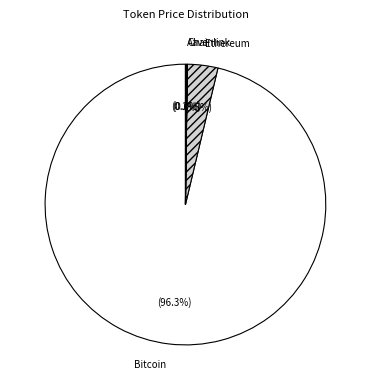

To the nearest percent, what is the difference between the Ethereum and Bitcoin slice percentages?

93%